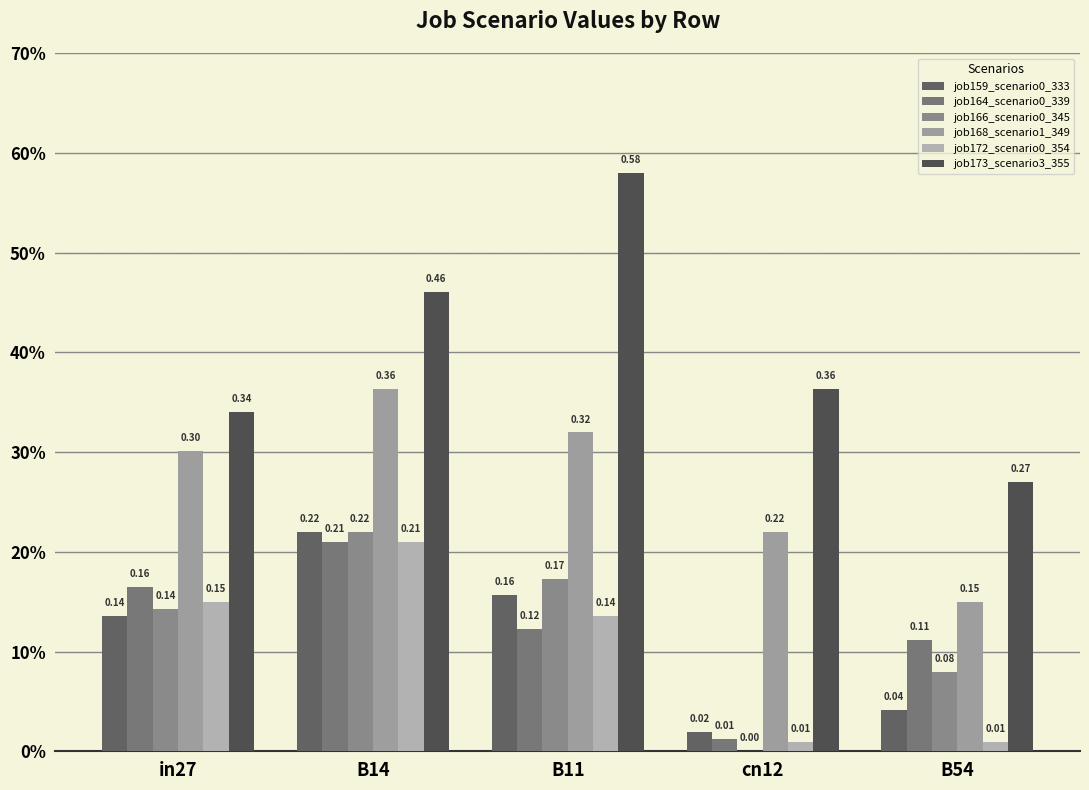

Does the chart contain stacked bars?

No